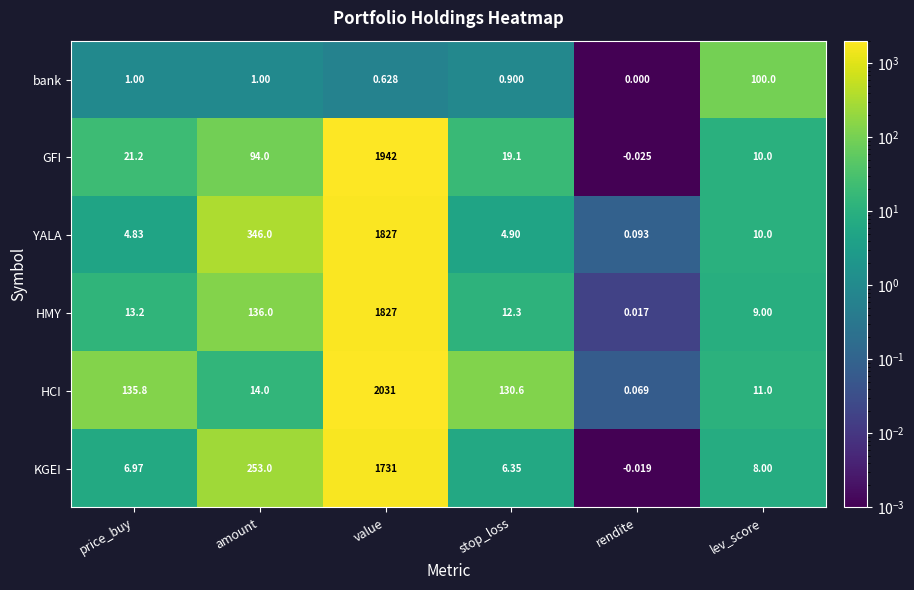

Which category has the lowest value across all series?

rendite